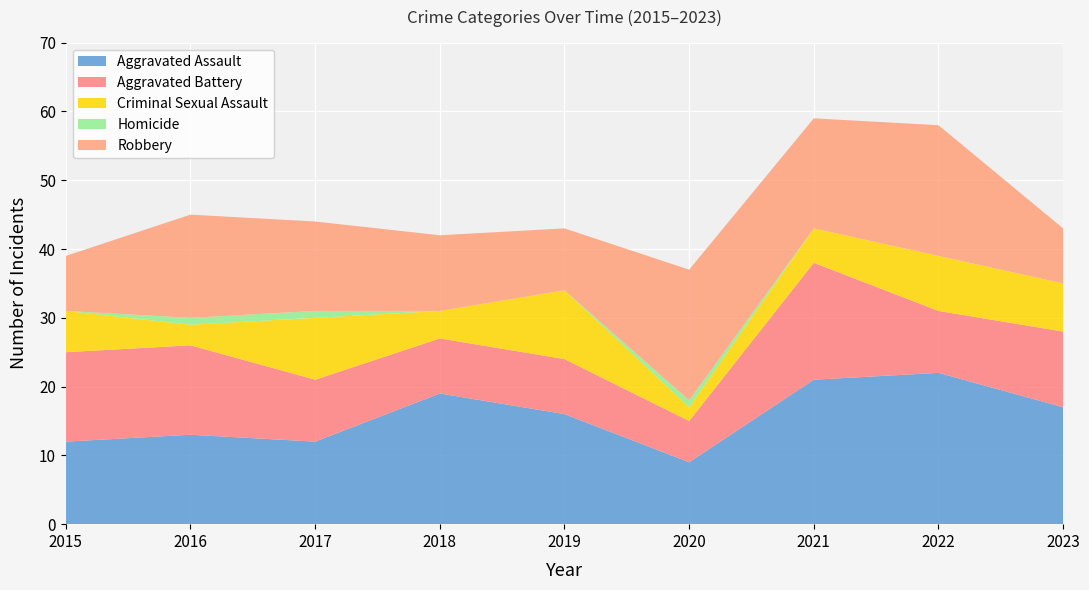

Reading left to right, what are all the values shown in this chart?

Aggravated Assault: 12	13	12	19	16	9	21	22	17
Aggravated Battery: 13	13	9	8	8	6	17	9	11
Criminal Sexual Assault: 6	3	9	4	10	2	5	8	7
Homicide: 0	1	1	0	0	1	0	0	0
Robbery: 8	15	13	11	9	19	16	19	8